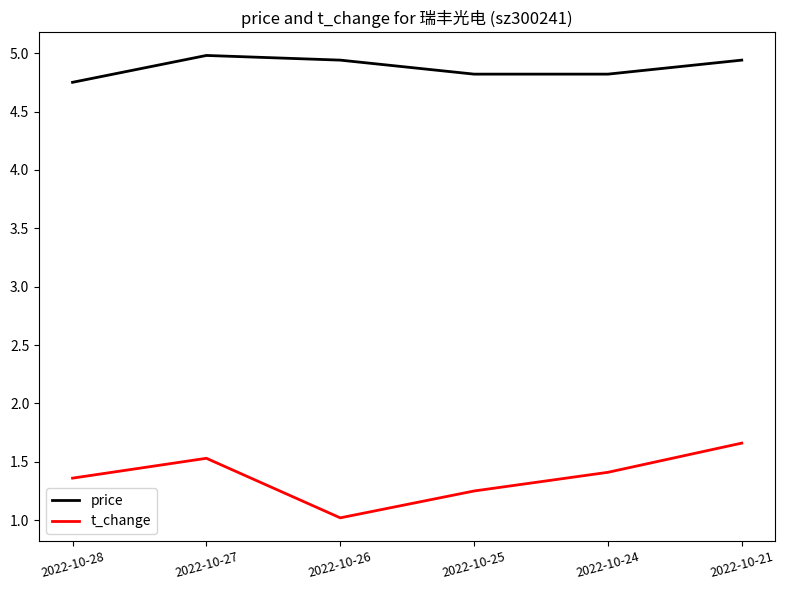

True or false: price has a value of 7.8 at 2022-10-27.

False